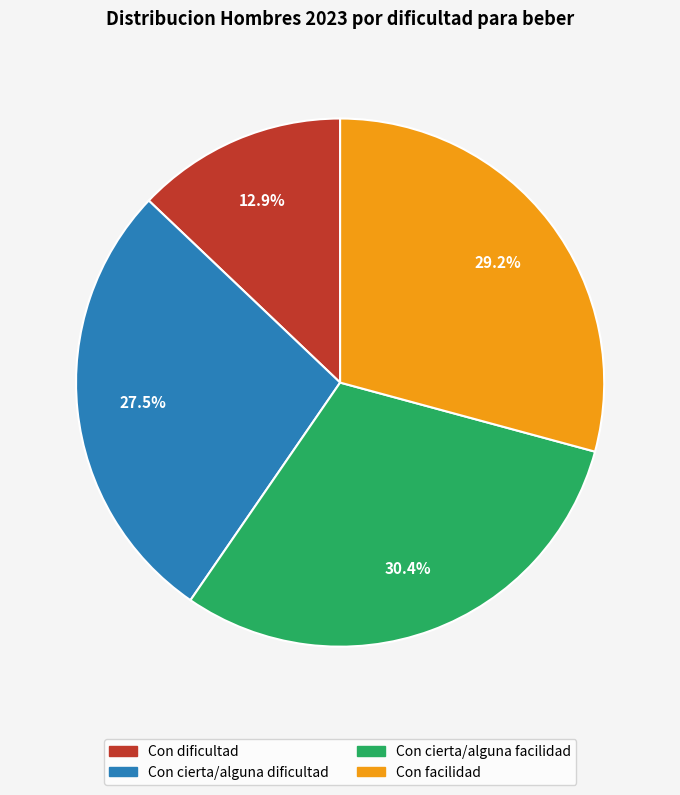

Is there a majority slice in this chart?

No